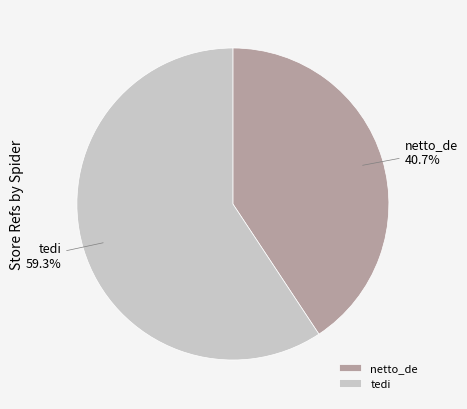

What is the ratio of the value at netto_de to the value at tedi?

0.7